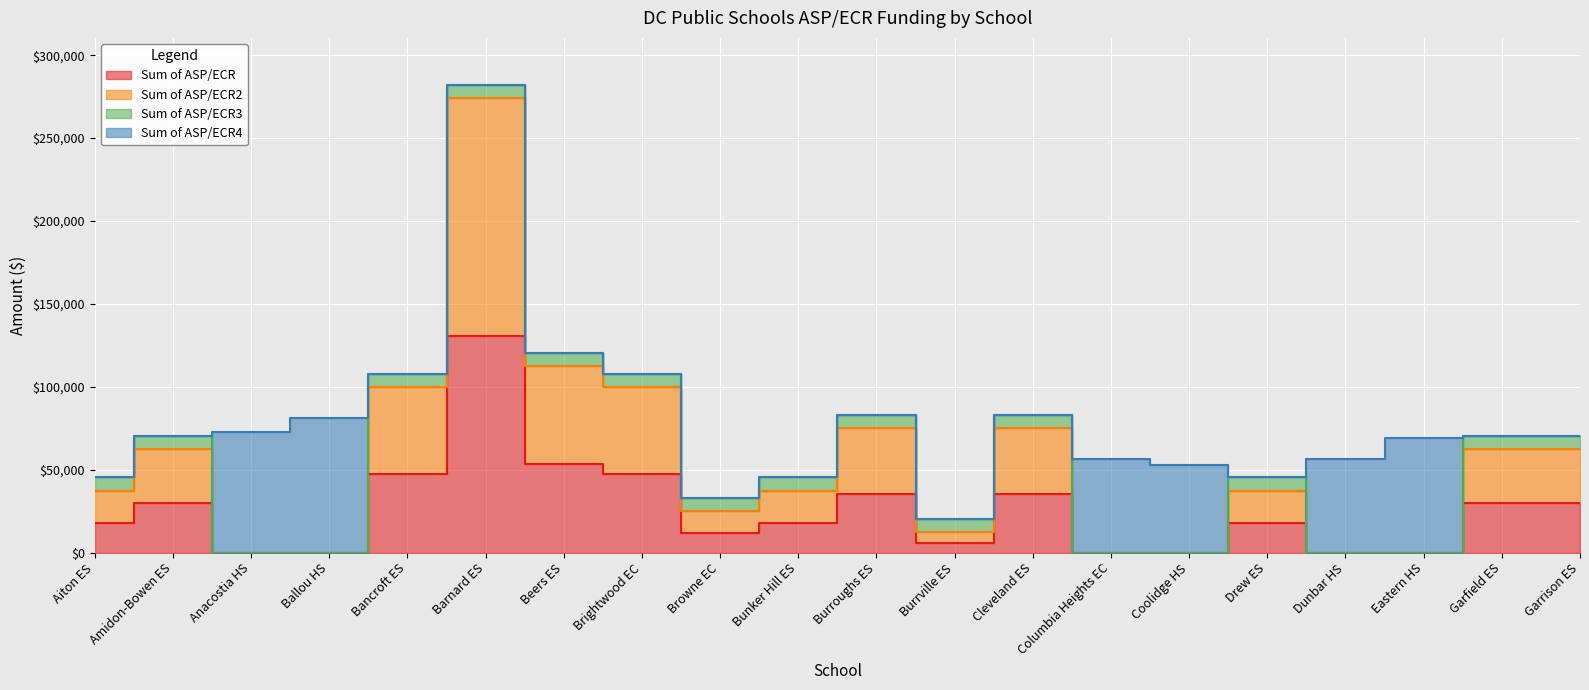

True or false: Sum of ASP/ECR2 and Sum of ASP/ECR cross at least once.

False